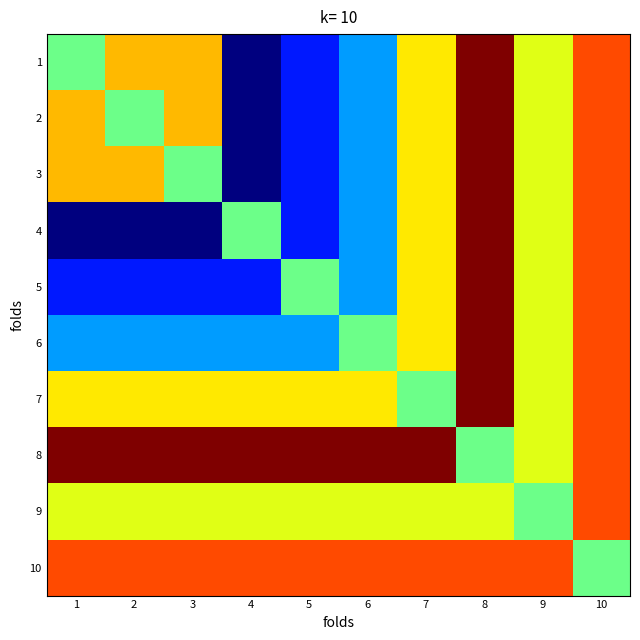

Reading left to right, transcribe all the data shown in this chart.

1: 1=0.8	2=0.8	3=0.8	4=0.7	5=0.7	6=0.8	7=0.8	8=0.9	9=0.8	10=0.9
2: 1=0.8	2=0.8	3=0.8	4=0.7	5=0.7	6=0.8	7=0.8	8=0.9	9=0.8	10=0.9
3: 1=0.8	2=0.8	3=0.8	4=0.7	5=0.7	6=0.8	7=0.8	8=0.9	9=0.8	10=0.9
4: 1=0.7	2=0.7	3=0.7	4=0.8	5=0.7	6=0.8	7=0.8	8=0.9	9=0.8	10=0.9
5: 1=0.7	2=0.7	3=0.7	4=0.7	5=0.8	6=0.8	7=0.8	8=0.9	9=0.8	10=0.9
6: 1=0.8	2=0.8	3=0.8	4=0.8	5=0.8	6=0.8	7=0.8	8=0.9	9=0.8	10=0.9
7: 1=0.8	2=0.8	3=0.8	4=0.8	5=0.8	6=0.8	7=0.8	8=0.9	9=0.8	10=0.9
8: 1=0.9	2=0.9	3=0.9	4=0.9	5=0.9	6=0.9	7=0.9	8=0.8	9=0.8	10=0.9
9: 1=0.8	2=0.8	3=0.8	4=0.8	5=0.8	6=0.8	7=0.8	8=0.8	9=0.8	10=0.9
10: 1=0.9	2=0.9	3=0.9	4=0.9	5=0.9	6=0.9	7=0.9	8=0.9	9=0.9	10=0.8